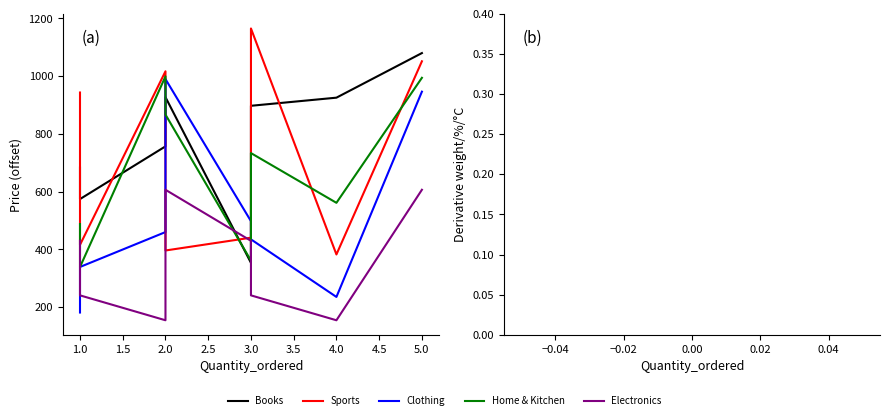

Which has a higher value, 0.5 or 2.5?

2.5